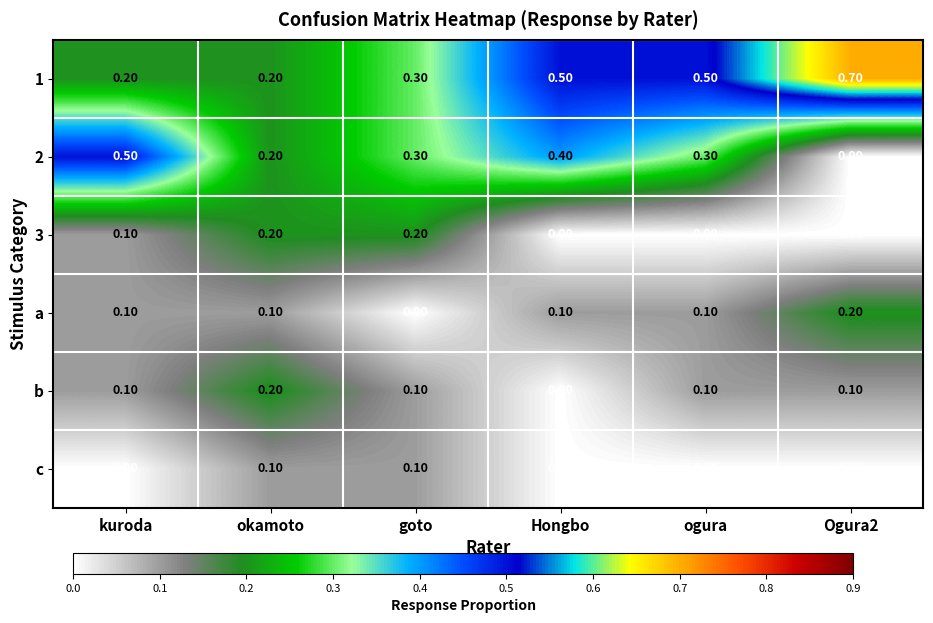

What is the sum of all b values?

0.6